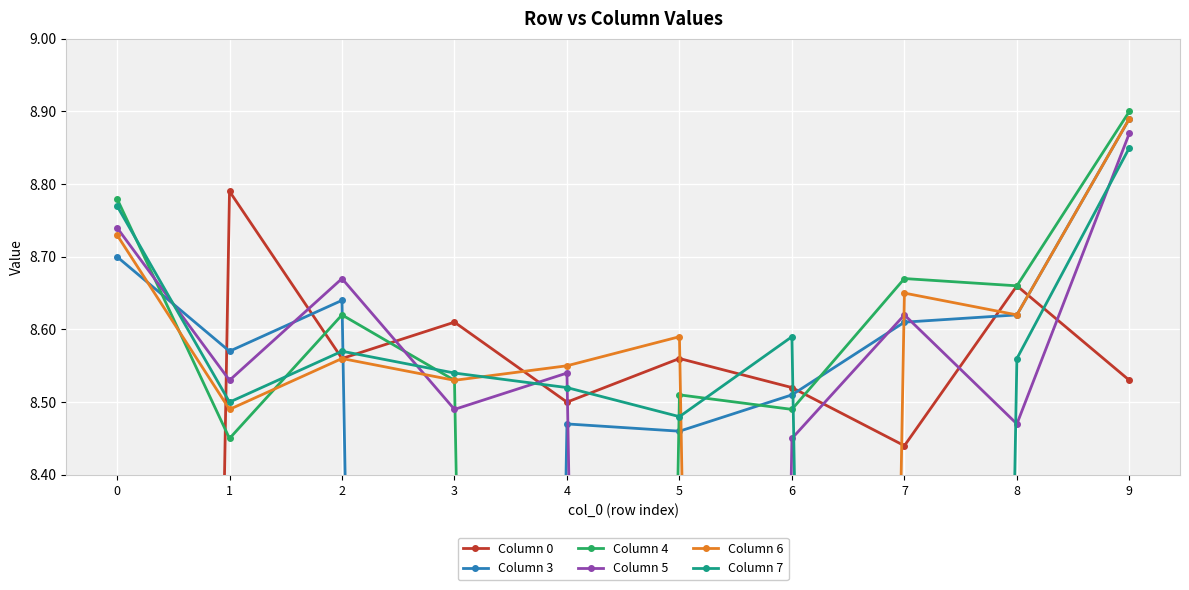

Reading left to right, list all the values displayed in this chart.

Column 0: 0.0	8.8	8.6	8.6	8.5	8.6	8.5	8.4	8.7	8.5
Column 3: 8.7	8.6	8.6	0.0	8.5	8.5	8.5	8.6	8.6	8.9
Column 4: 8.8	8.4	8.6	8.5	0.0	8.5	8.5	8.7	8.7	8.9
Column 5: 8.7	8.5	8.7	8.5	8.5	0.0	8.4	8.6	8.5	8.9
Column 6: 8.7	8.5	8.6	8.5	8.6	8.6	0.0	8.7	8.6	8.9
Column 7: 8.8	8.5	8.6	8.5	8.5	8.5	8.6	0.0	8.6	8.8